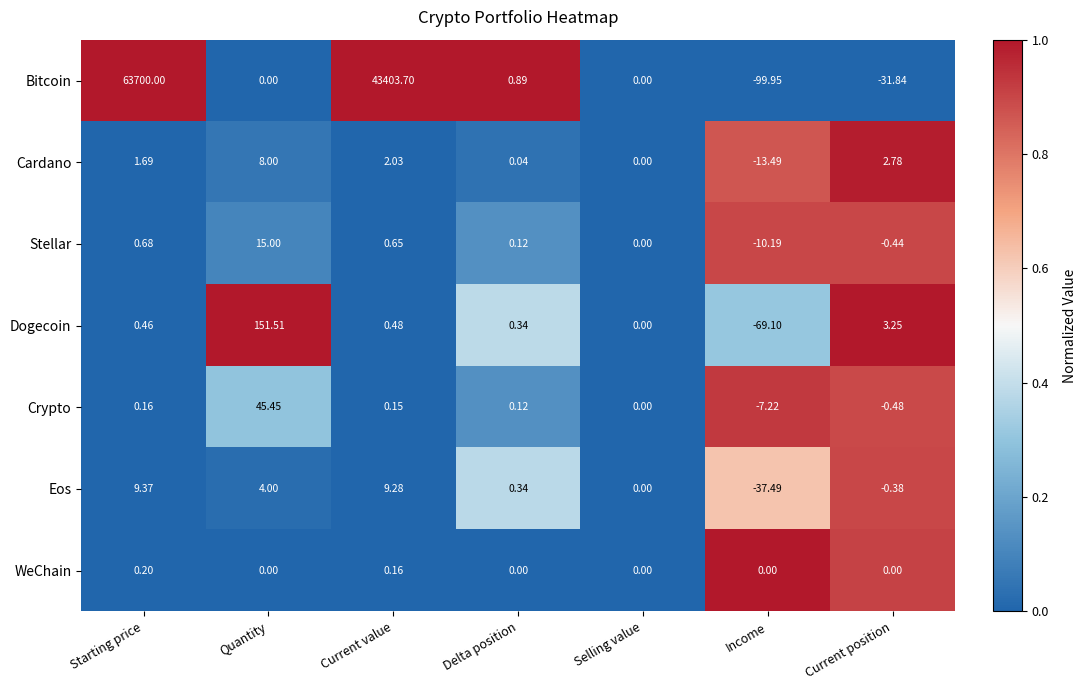

Between Selling value and Current position, which series saw the biggest shift?

Bitcoin